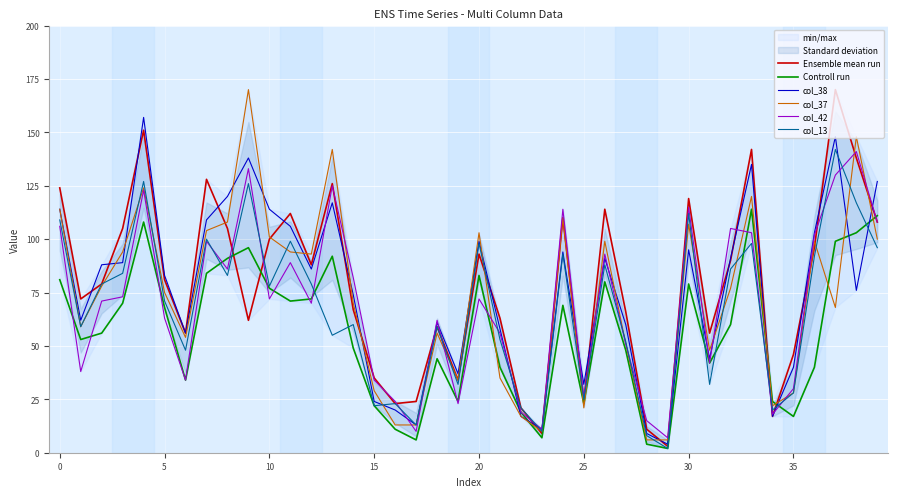

The value of Ensemble mean run at 0 is 205. True or false?

False